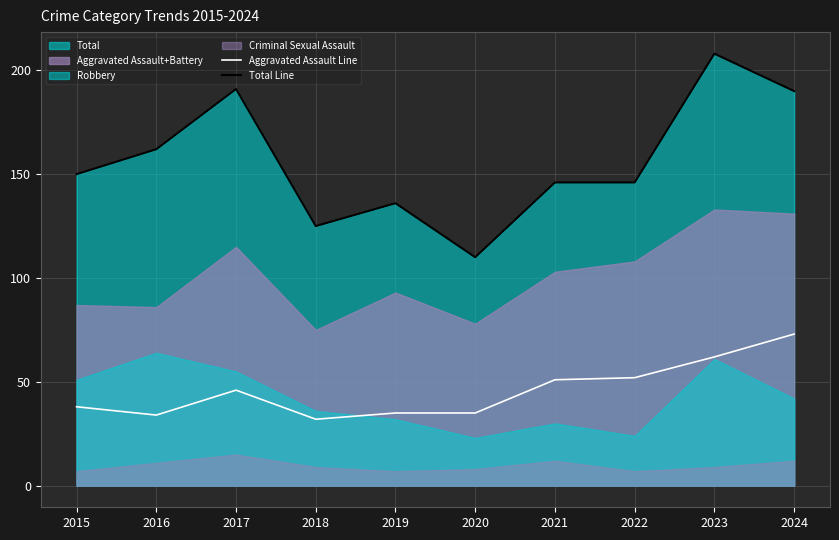

Reading left to right, list all the values displayed in this chart.

Aggravated Assault Line: 38	34	46	32	35	35	51	52	62	73
Total Line: 150	162	191	125	136	110	146	146	208	190